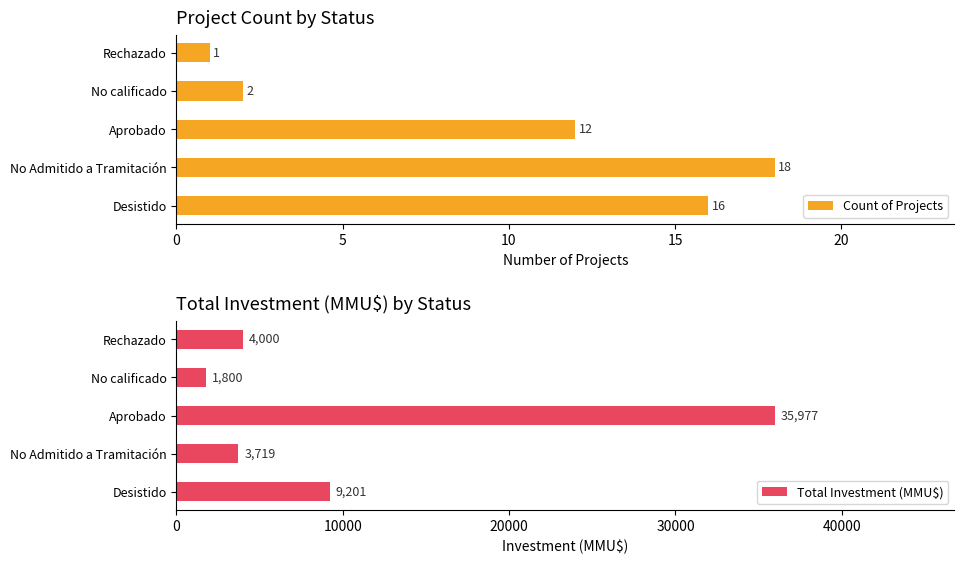

What is the difference between the maximum and minimum values in the Total Investment (MMU$) series?

34177